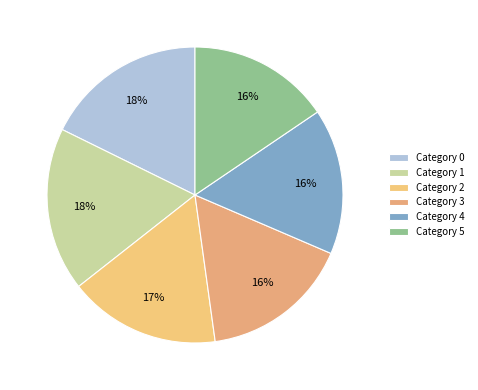

How many slices are in this pie chart?

6